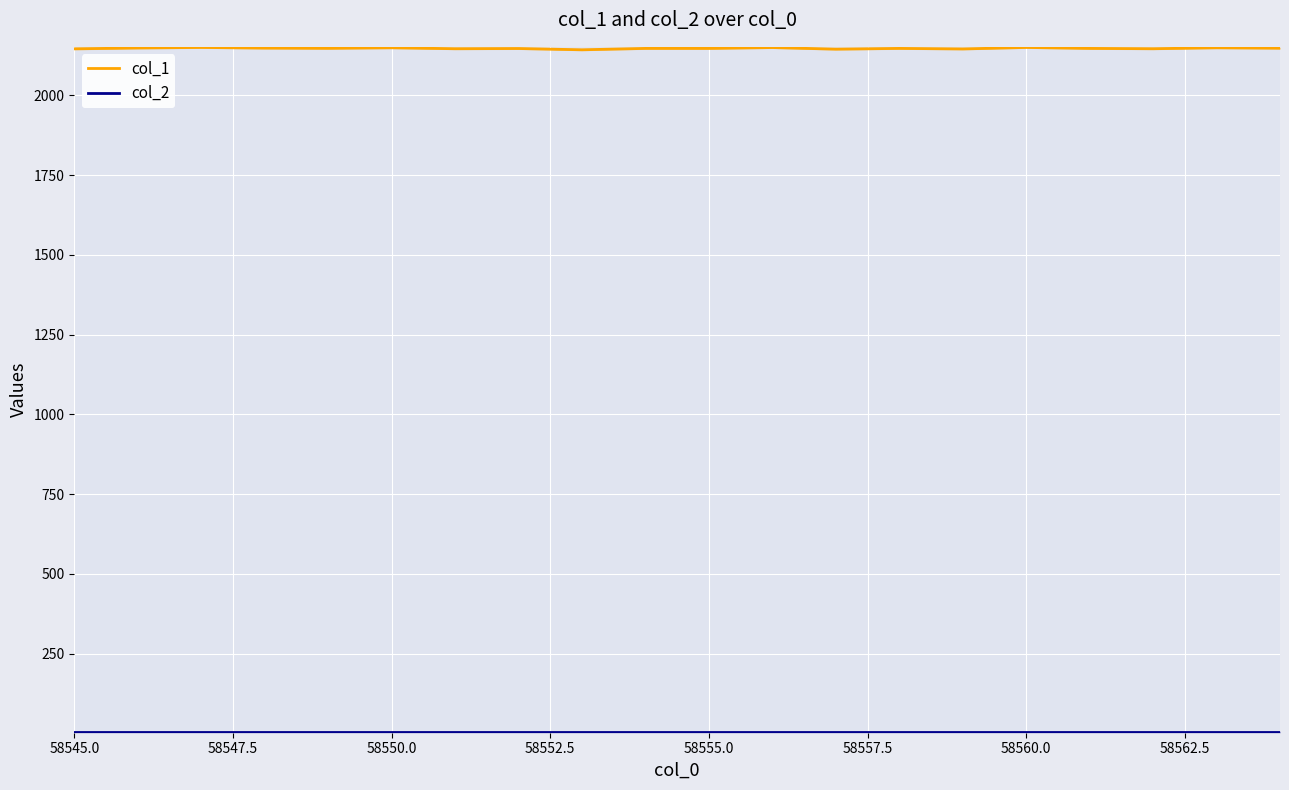

What is the highest value of the col_1 series?

2149.7